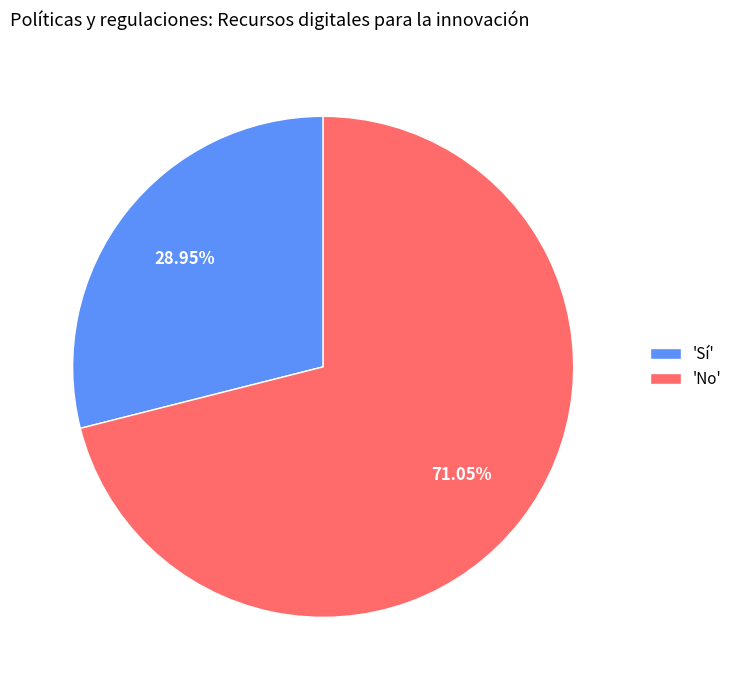

Rank the categories by value from highest to lowest.

'No', 'Sí'